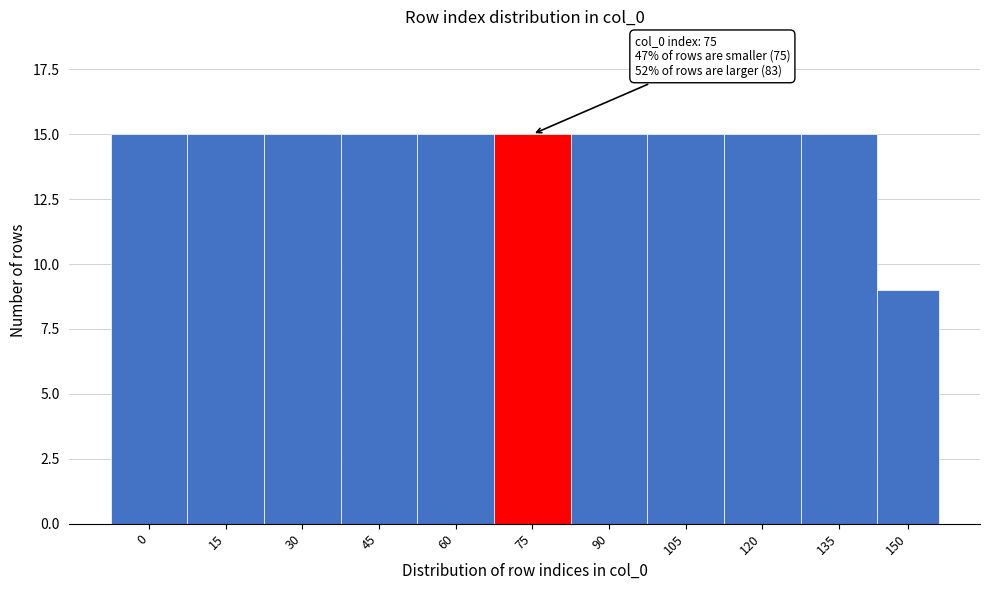

Reading right to left, list all the values displayed in this chart.

150=9	135=15	120=15	105=15	90=15	75=15	60=15	45=15	30=15	15=15	0=15